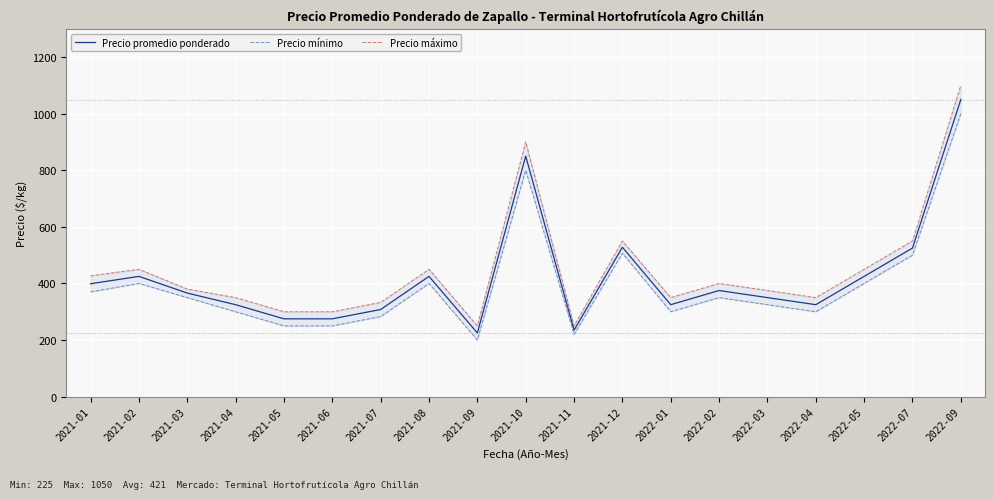

Reading left to right, list all the values displayed in this chart.

Precio promedio ponderado: 399	425	366	325	275	275	308	425	225	850	235	528	325	375	350	325	425	525	1050
Precio mínimo: 370	400	350	300	250	250	283	400	200	800	220	507	300	350	325	300	400	500	1000
Precio máximo: 427	450	380	350	300	300	333	450	250	900	250	550	350	400	375	350	450	550	1100